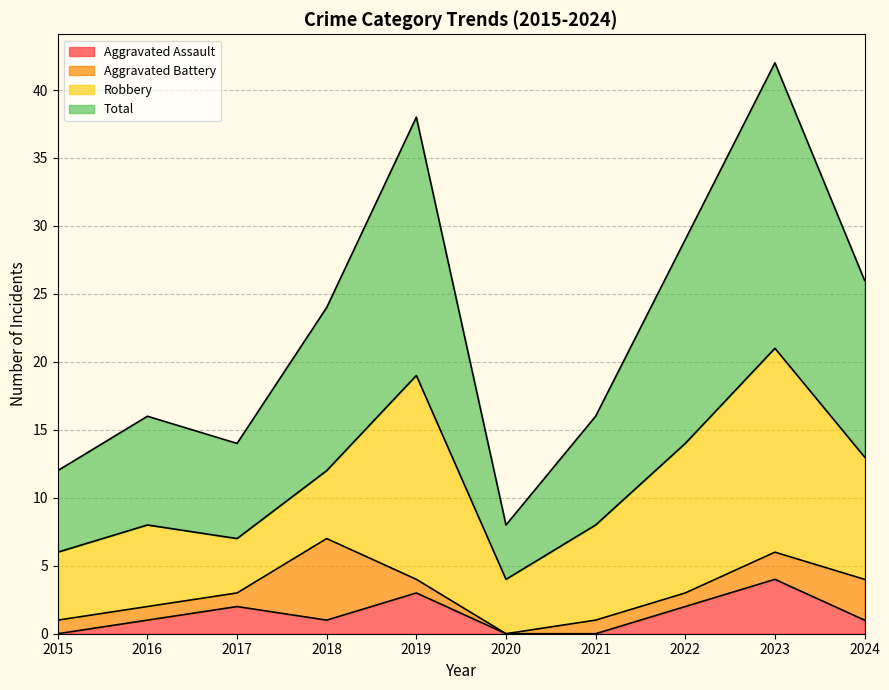

What are all the series names shown in the legend?

Aggravated Assault, Aggravated Battery, Robbery, Total